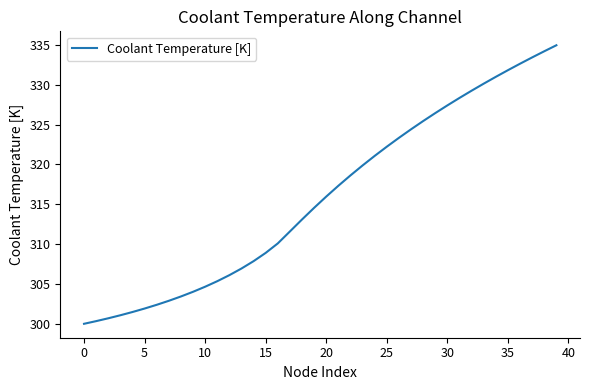

What is the maximum value shown in the chart?

334.9